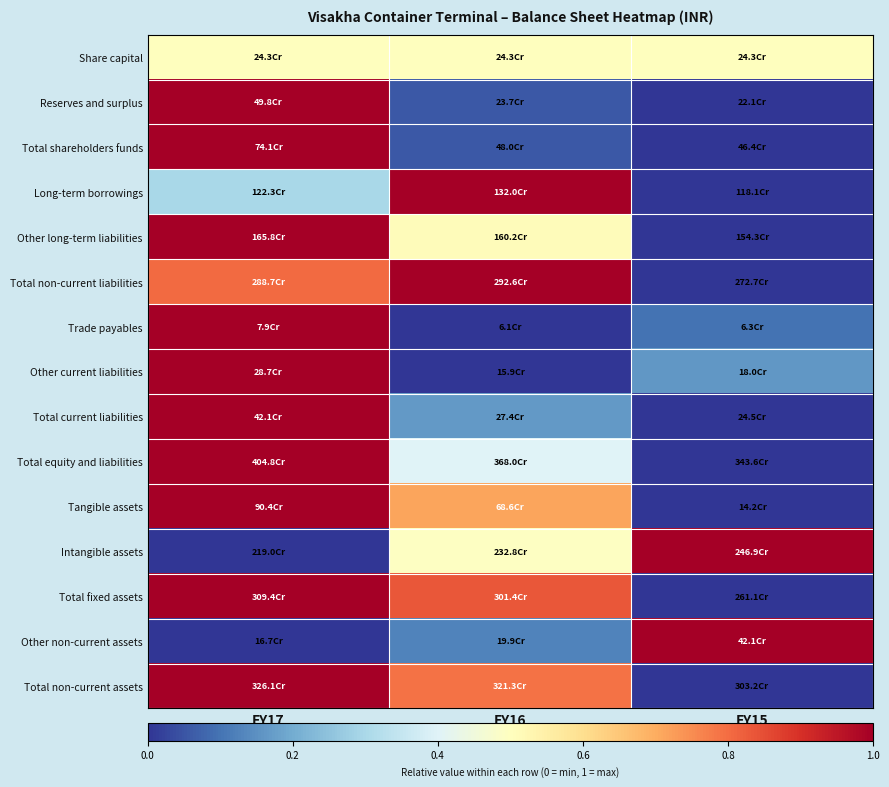

What is the total value across all series at FY15?

2.8